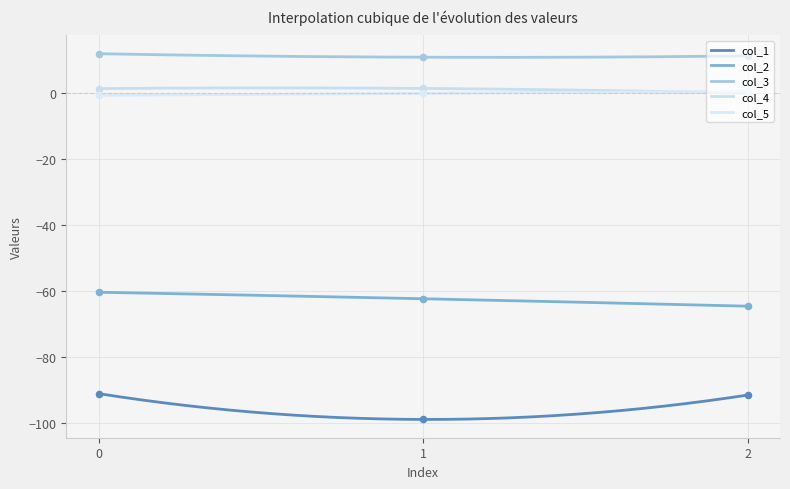

Which series reaches the maximum Y coordinate?

col_3